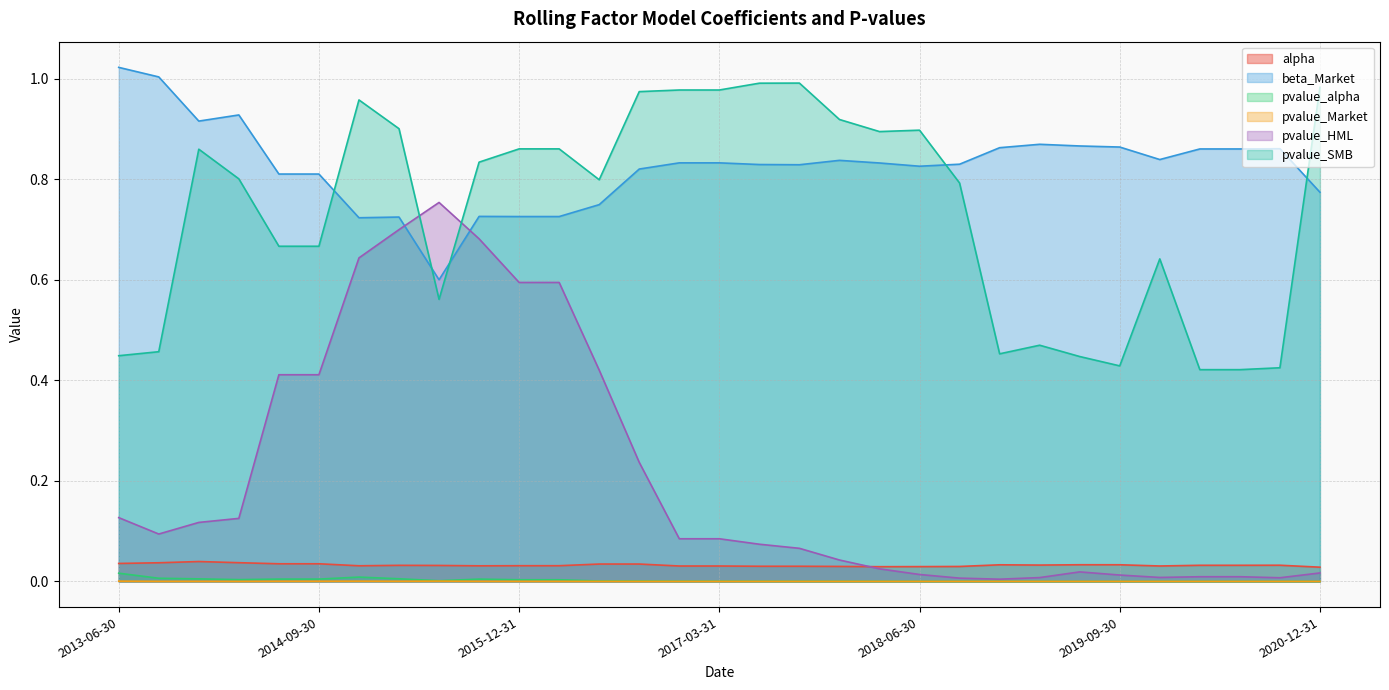

Between 2014-03-31 and 2020-12-31, which is larger?

2014-03-31